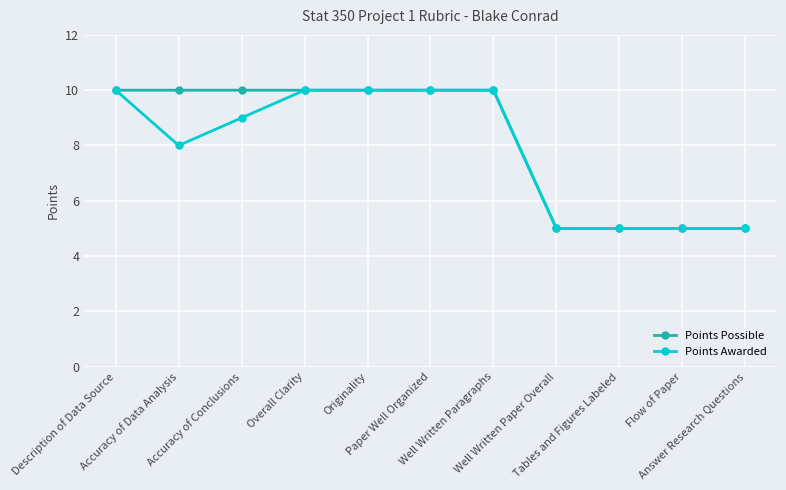

Where does the Points Awarded series first go above 9?

Description of Data Source